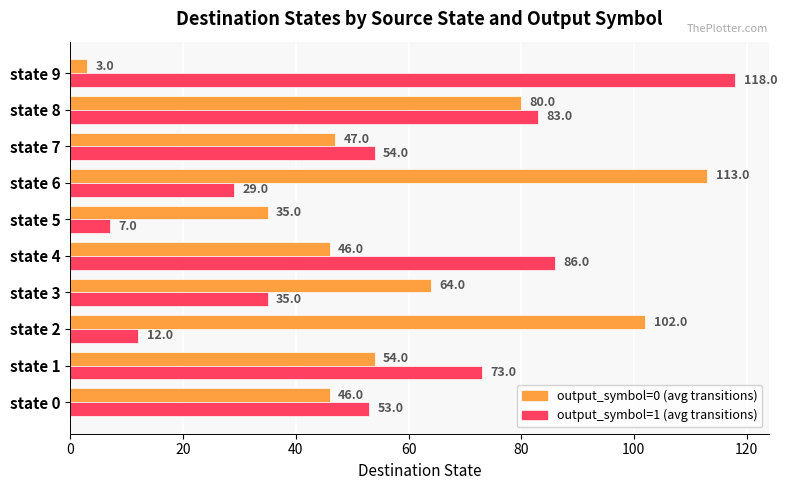

Rank the series by their maximum value, from highest to lowest.

output_symbol=1 (avg transitions), output_symbol=0 (avg transitions)